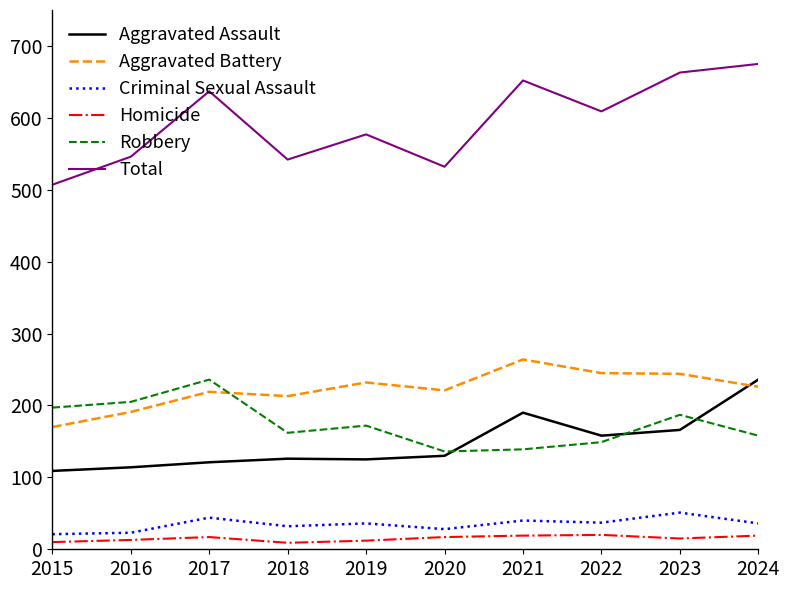

Which series has the largest range (max minus min)?

Total